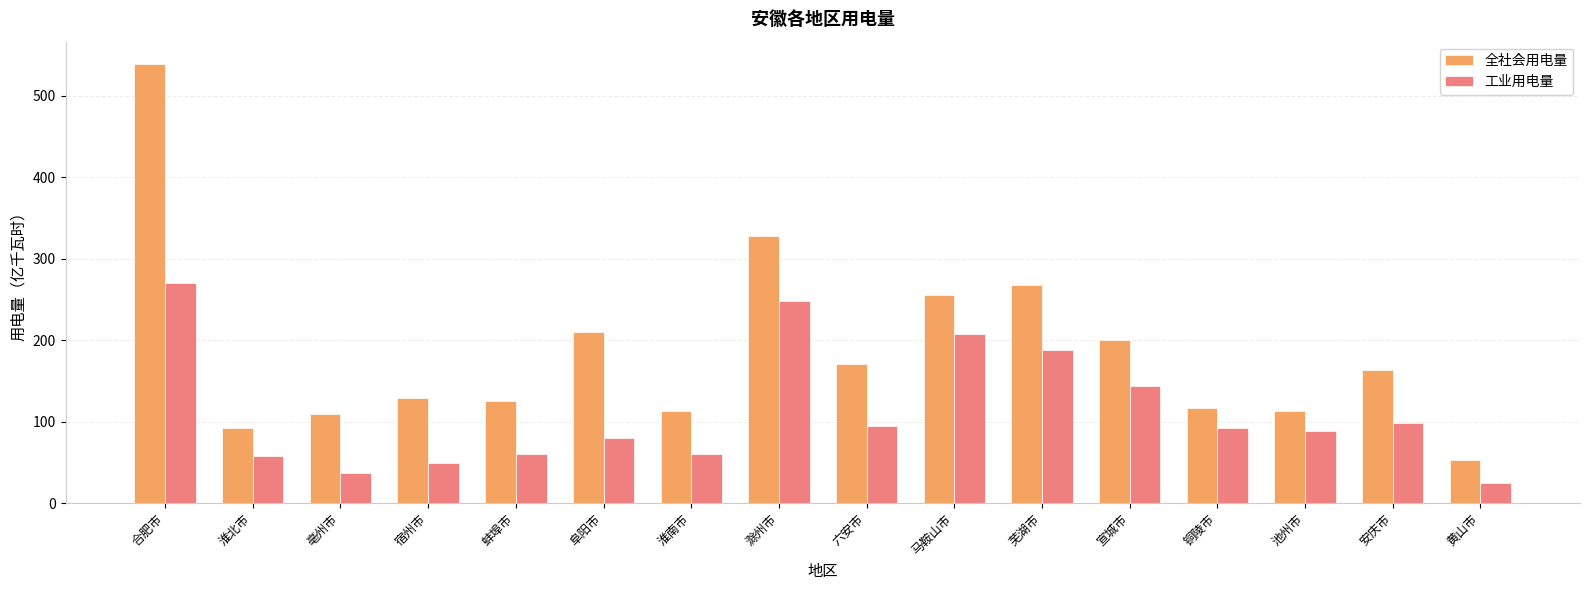

Rank the series by their maximum value, from highest to lowest.

全社会用电量, 工业用电量